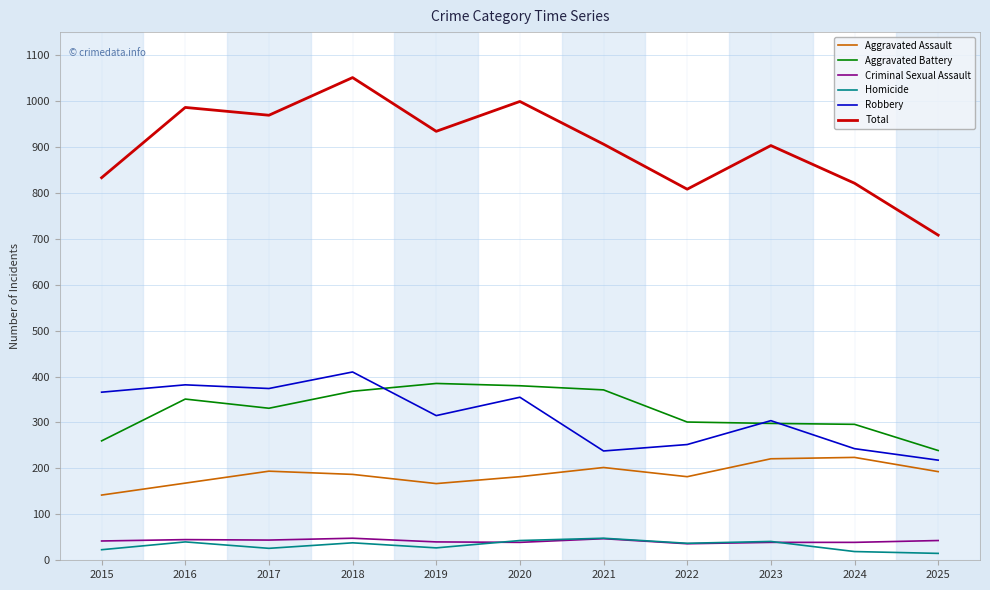

Is it true that Homicide equals 43 at 2020?

True